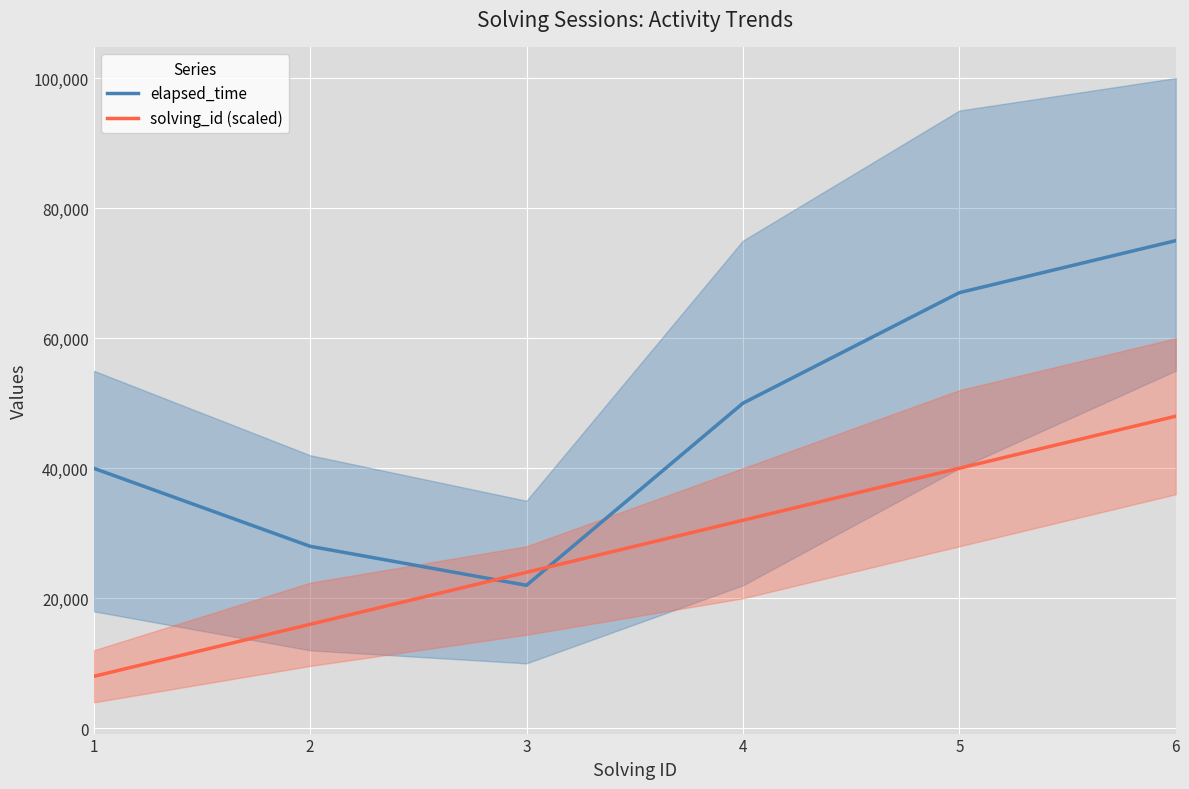

At which category is the sum across all series the highest?

6